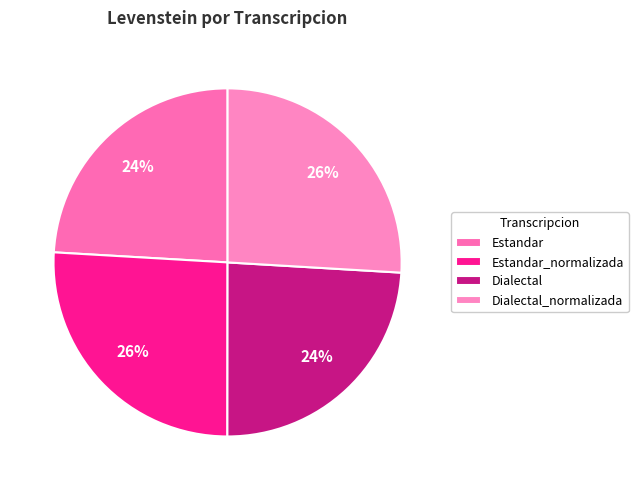

Does Dialectal_normalizada account for over 50% of the chart?

No